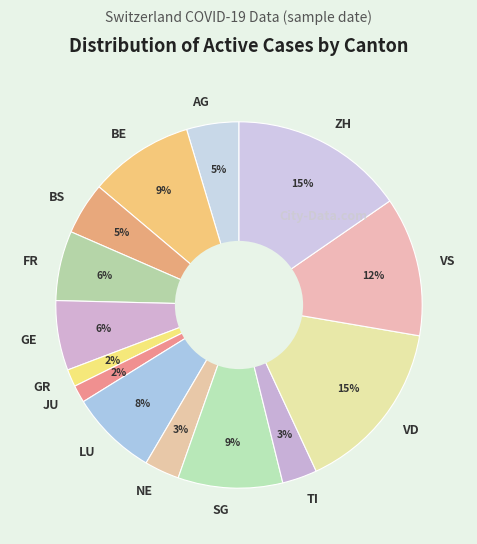

The NE slice represents 3% of the pie. True or false?

True